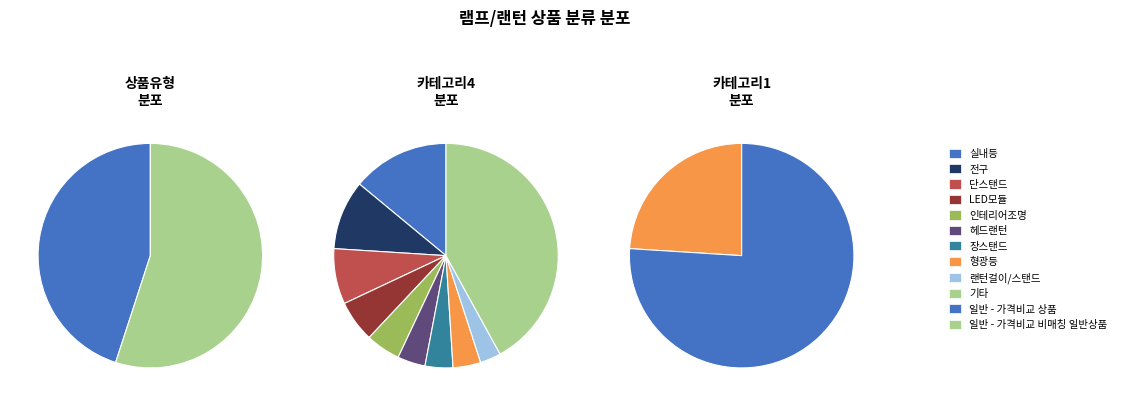

Does 일반 - 가격비교 상품 represent more than half of the total?

No